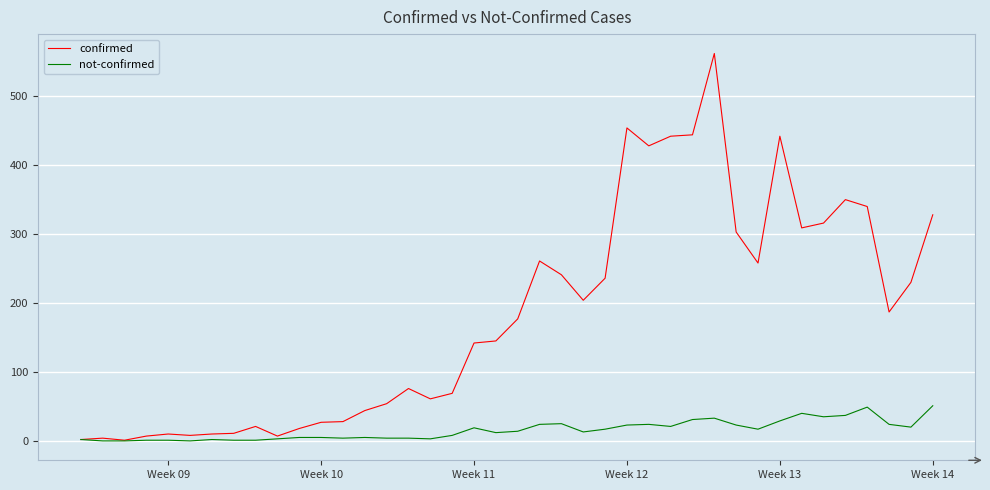

Rank the series by their average value, from lowest to highest.

not-confirmed, confirmed